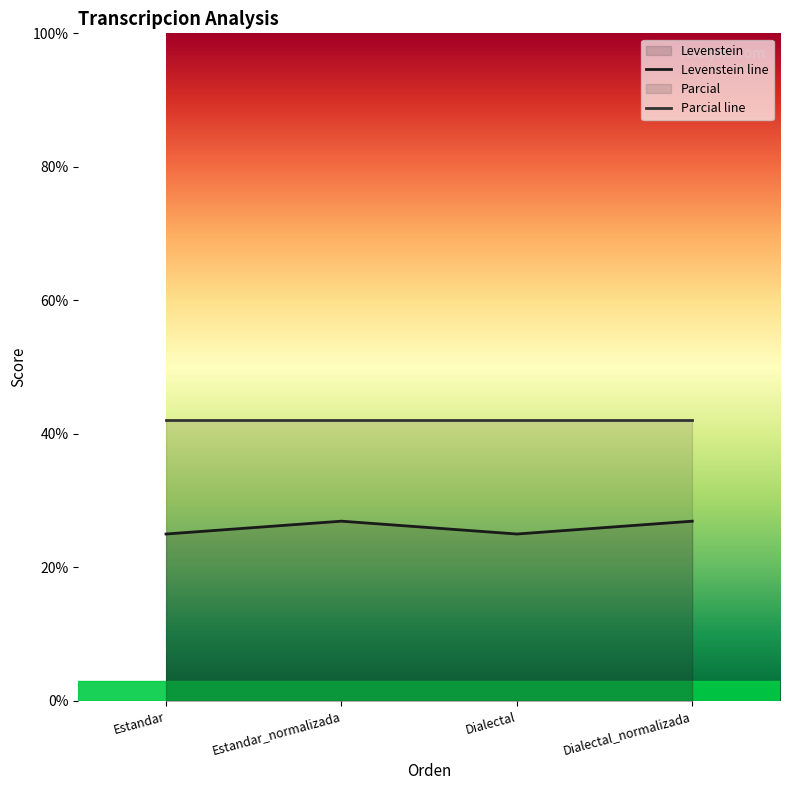

How many series are shown in this chart?

2